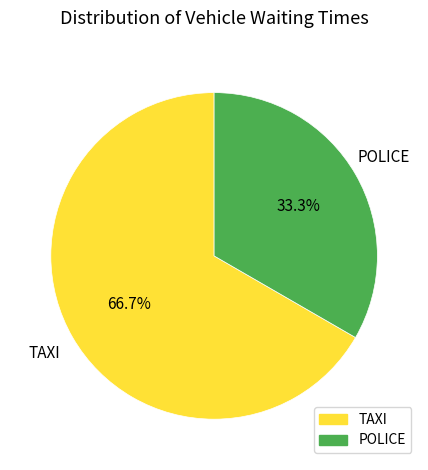

Between TAXI and POLICE, which is larger?

TAXI